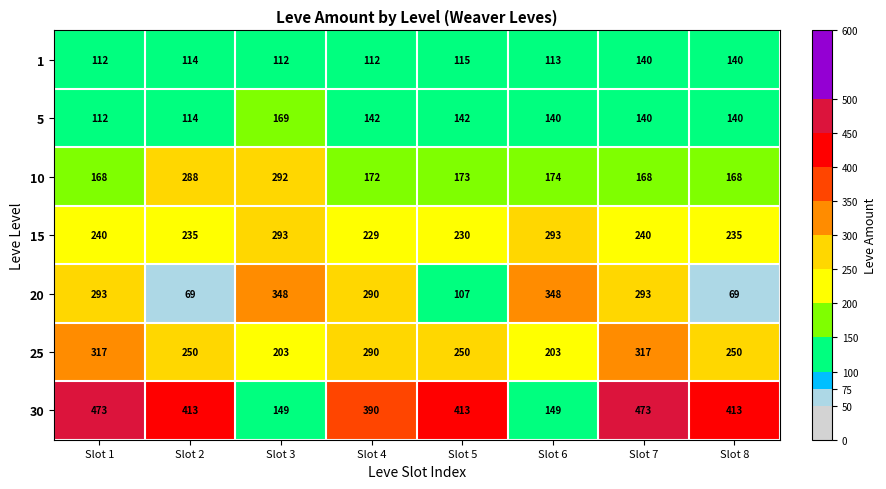

What is the sum of the 5 values at Slot 5 and Slot 6?

282